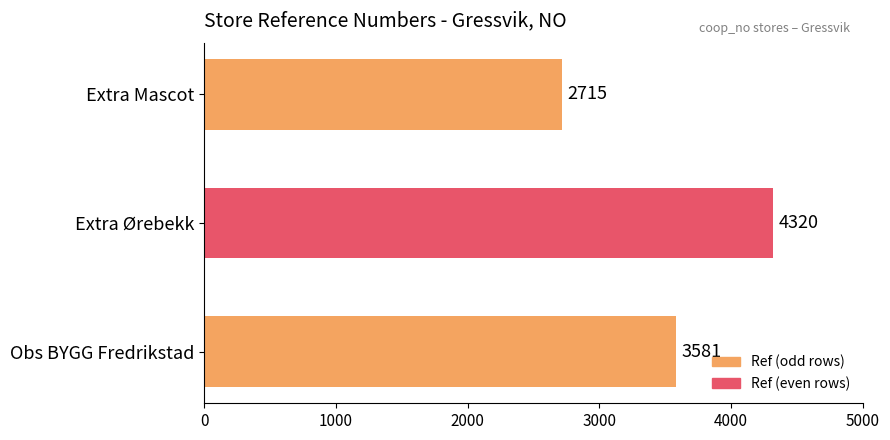

Does the chart contain any negative values?

No